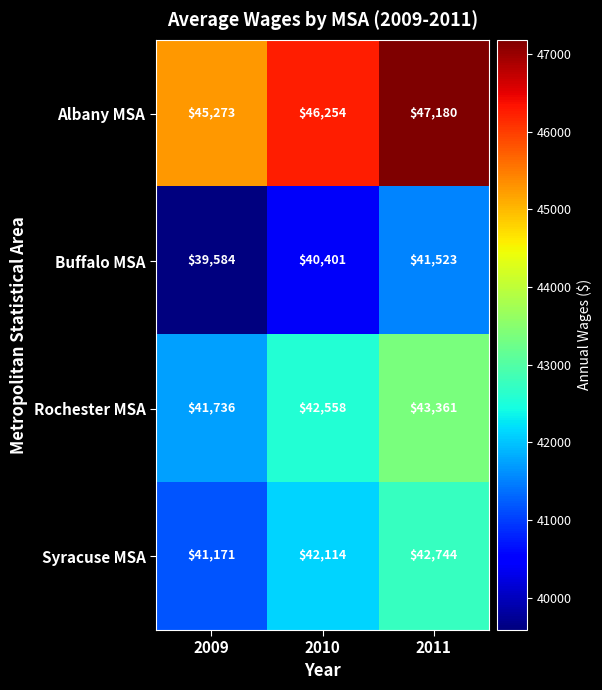

At 2011, list the series in order from largest to smallest.

Albany MSA, Rochester MSA, Syracuse MSA, Buffalo MSA